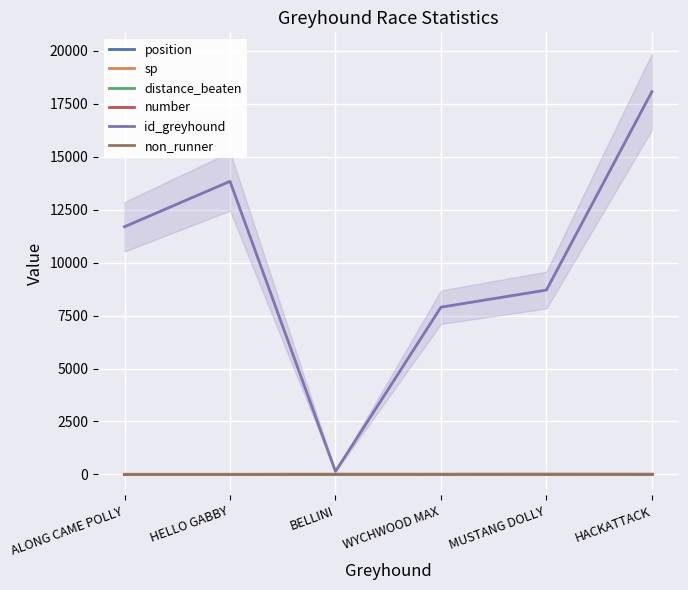

Reading right to left, list all the values displayed in this chart.

position: 6.0	5.0	4.0	3.0	2.0	1.0
sp: 5.0	9.0	4.5	6.0	2.9	4.3
distance_beaten: 0.3	0.1	0.0	0.2	0.1	0.0
number: 3.0	6.0	5.0	4.0	1.0	2.0
id_greyhound: 18078.0	8707.0	7898.0	140.0	13842.0	11698.0
non_runner: 0.0	0.0	0.0	0.0	0.0	0.0